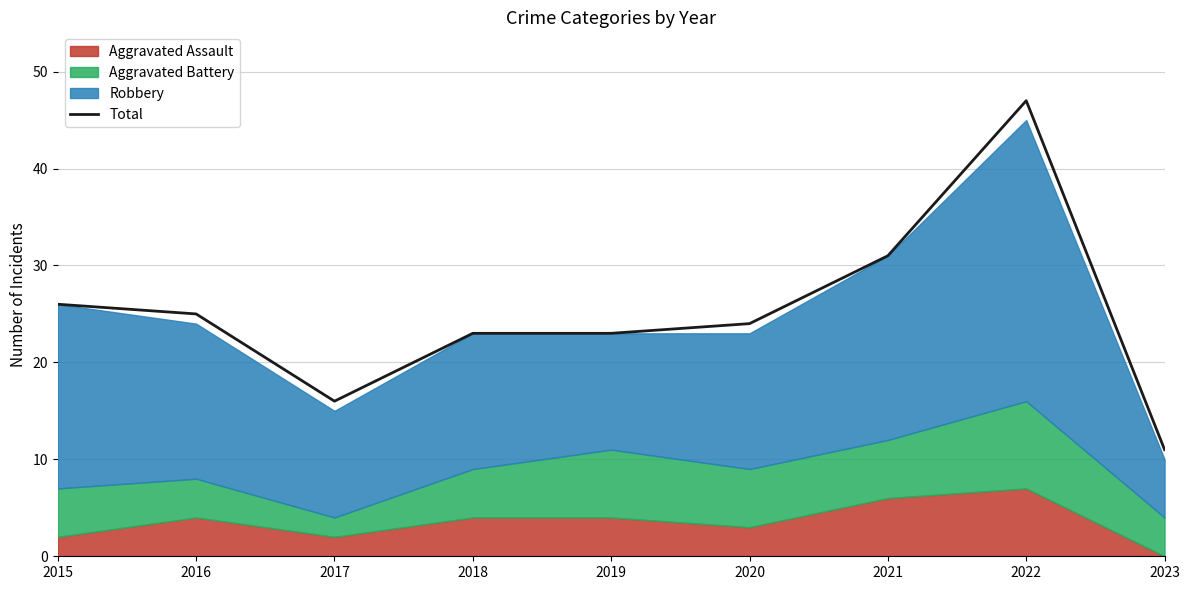

Is it true that the value at 2019 is 23?

True